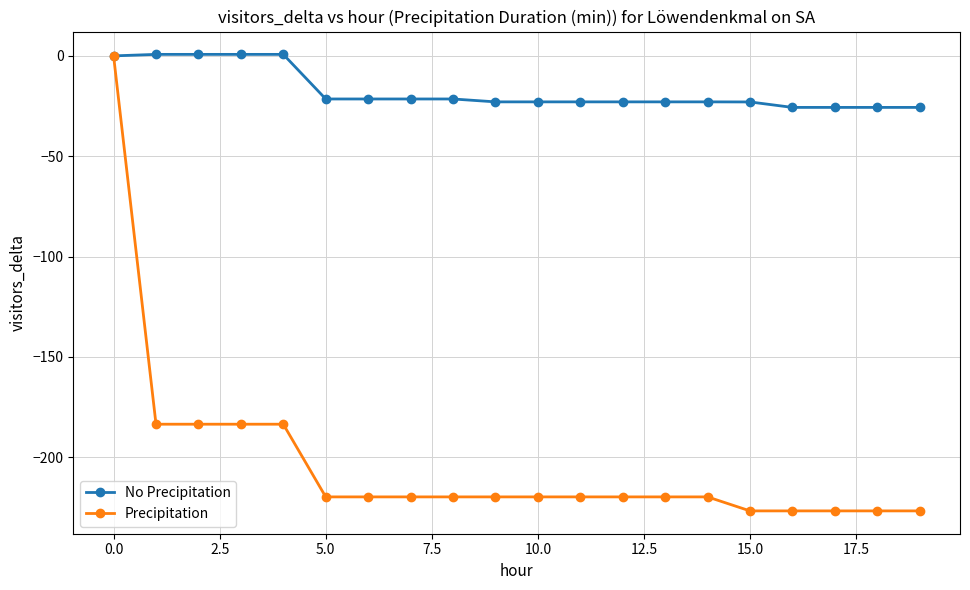

What is the value of the Precipitation point at the 4th from the left?

-183.6